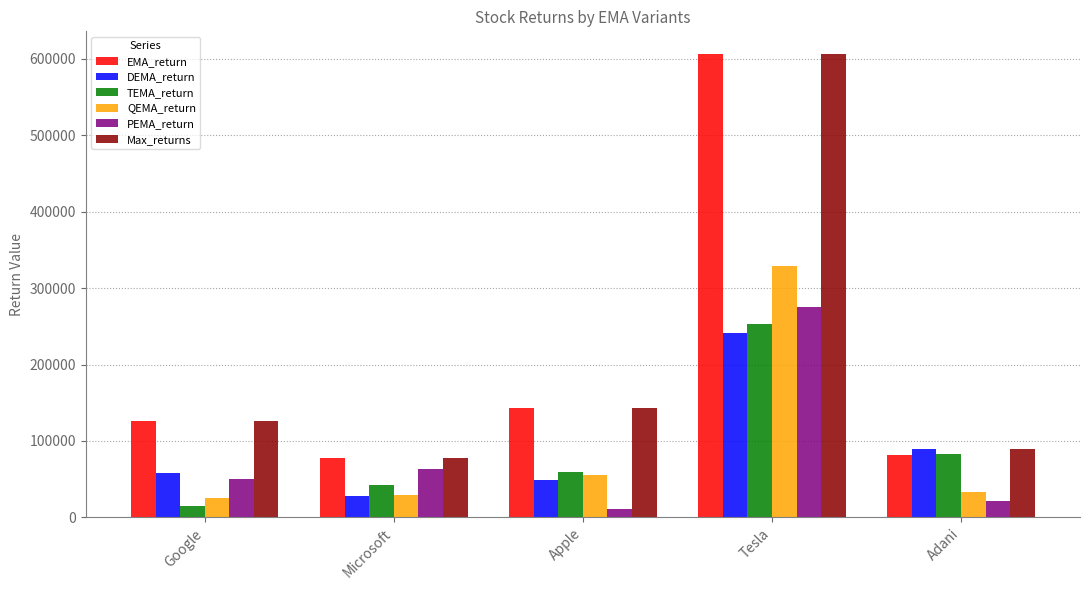

Is it true that Max_returns equals 139388.8 at Adani?

False